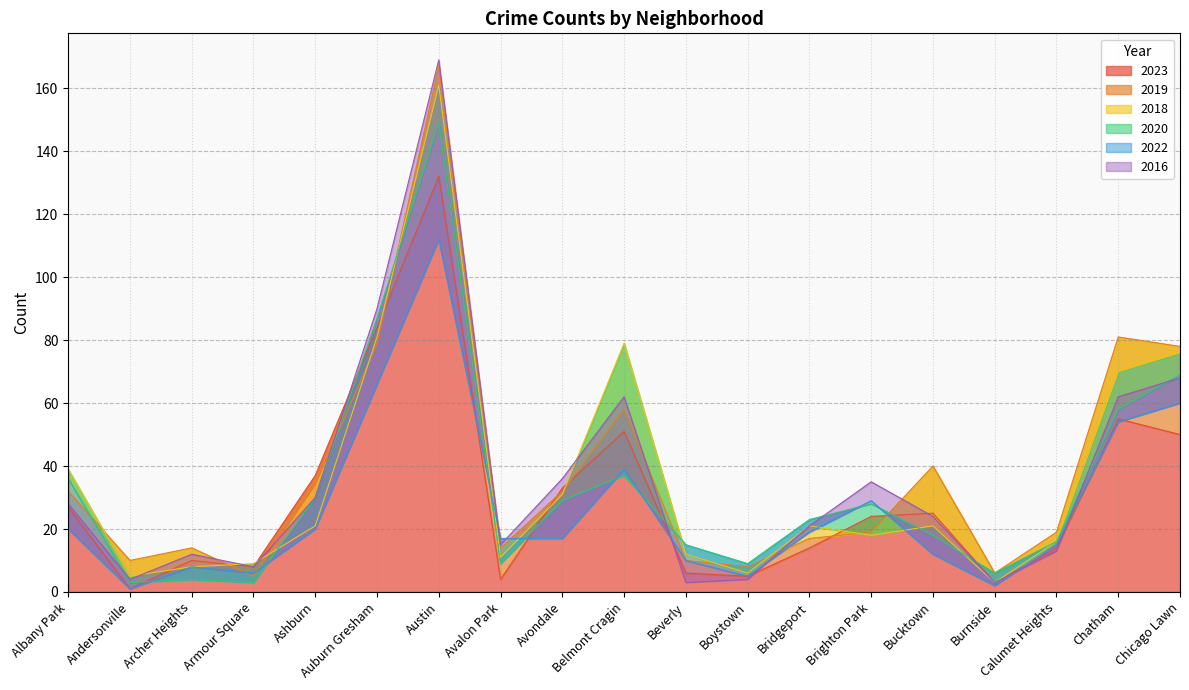

What is the value of the 2016 point at the 11th from the left?

3